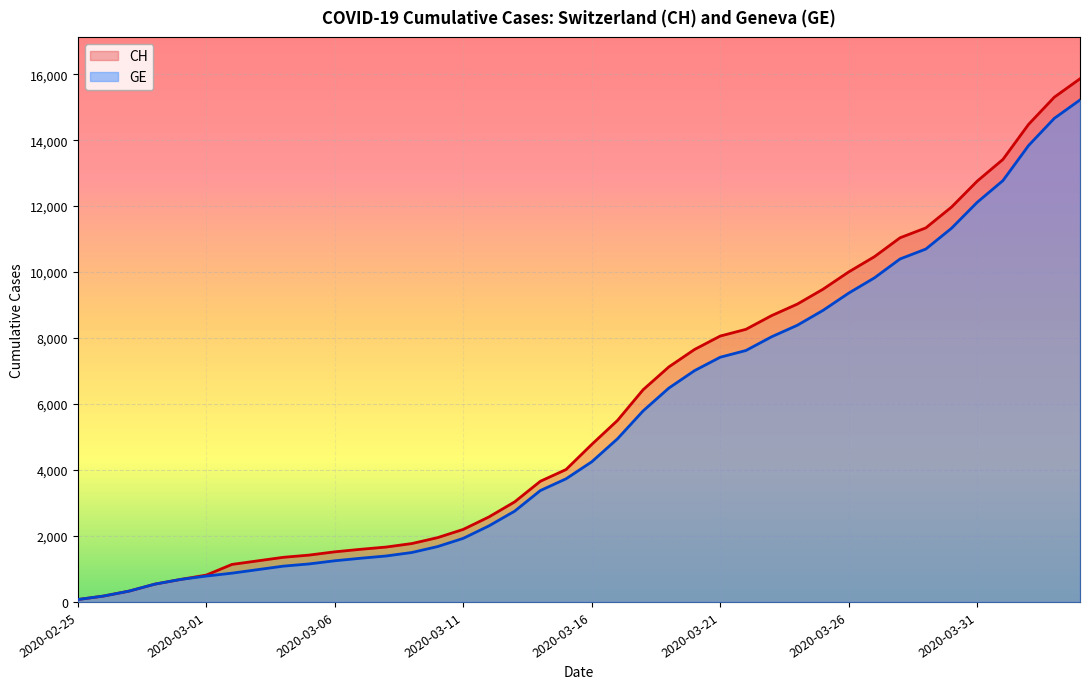

Which series has the largest total across all categories?

CH